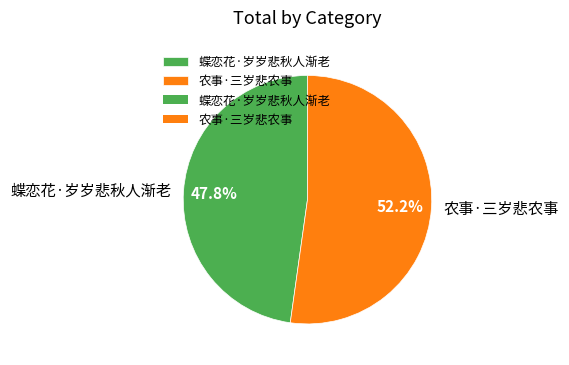

How many segments does this pie chart have?

2